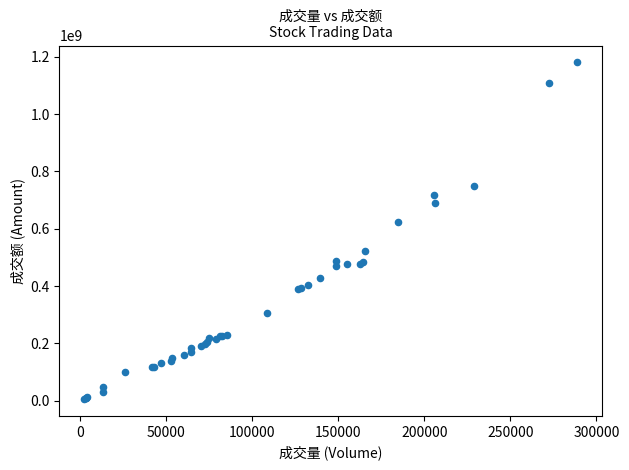

What Y value in the scatter plot is closest to 593128193?

623405296